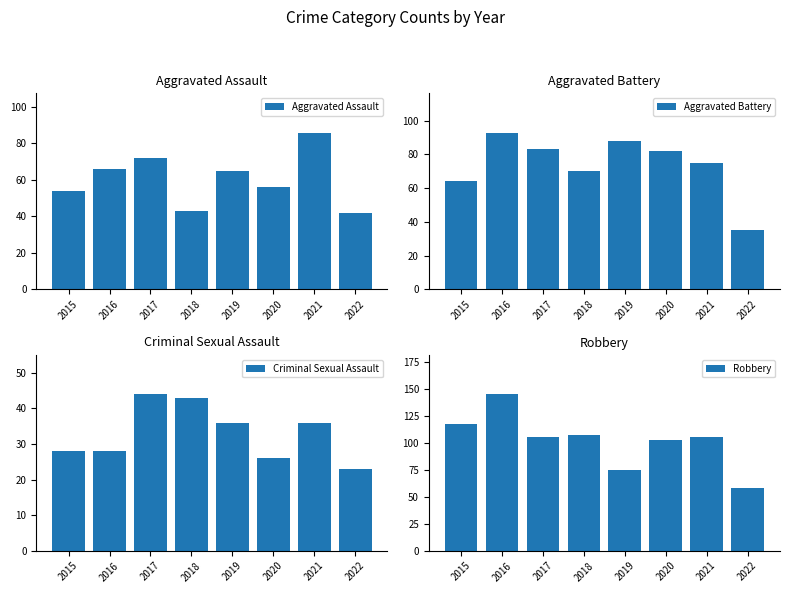

At which category is the sum across all series the highest?

2016